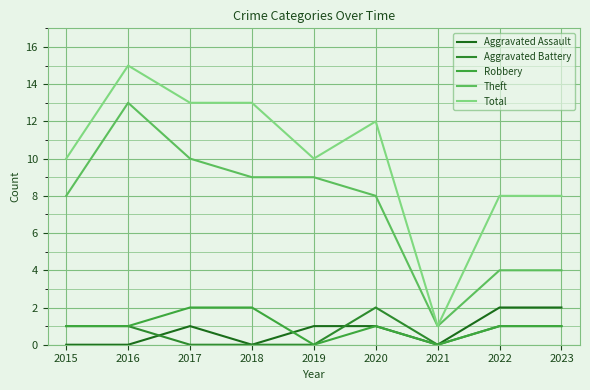

Count the Robbery values in the range 1 to 2.

7